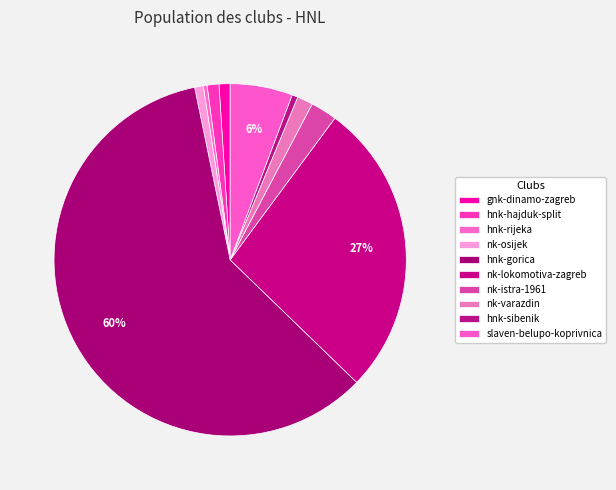

Which slice represents more than half of the pie?

hnk-gorica